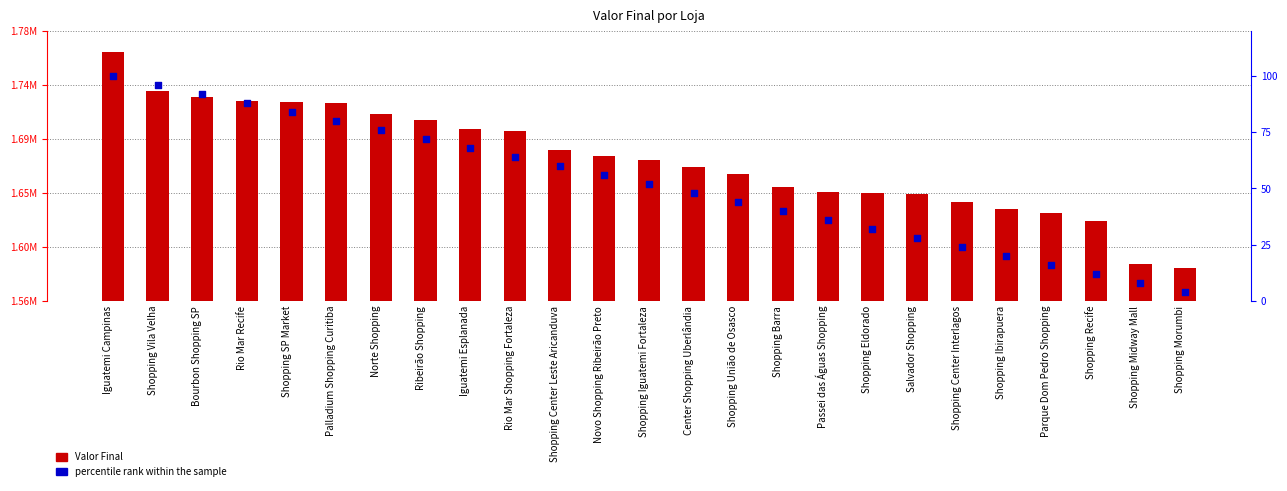

Which series contains the lowest Y value?

percentile rank within the sample